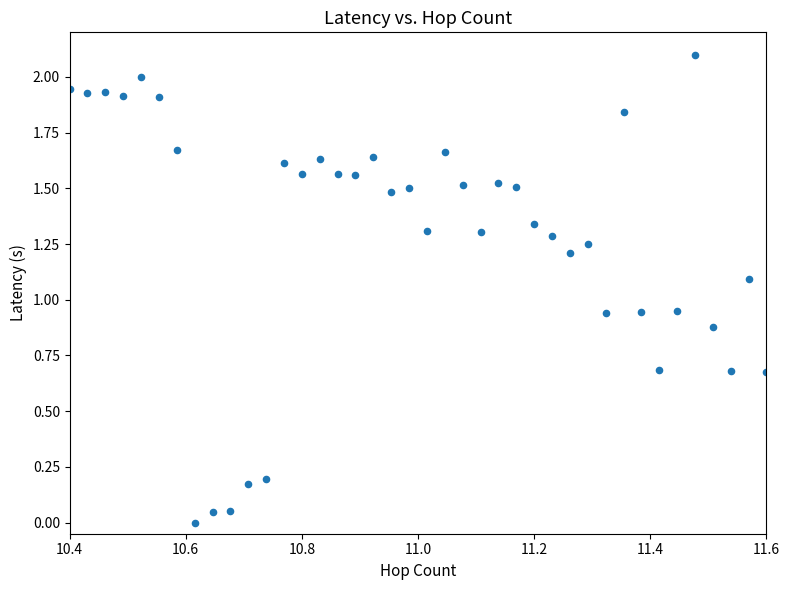

What is the range of Y values (max minus min)?

2.1